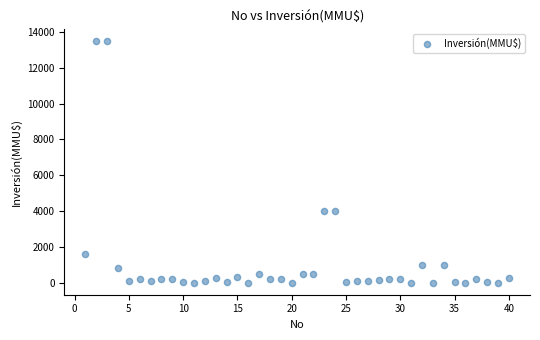

What is the range of Y values (max minus min)?

13500